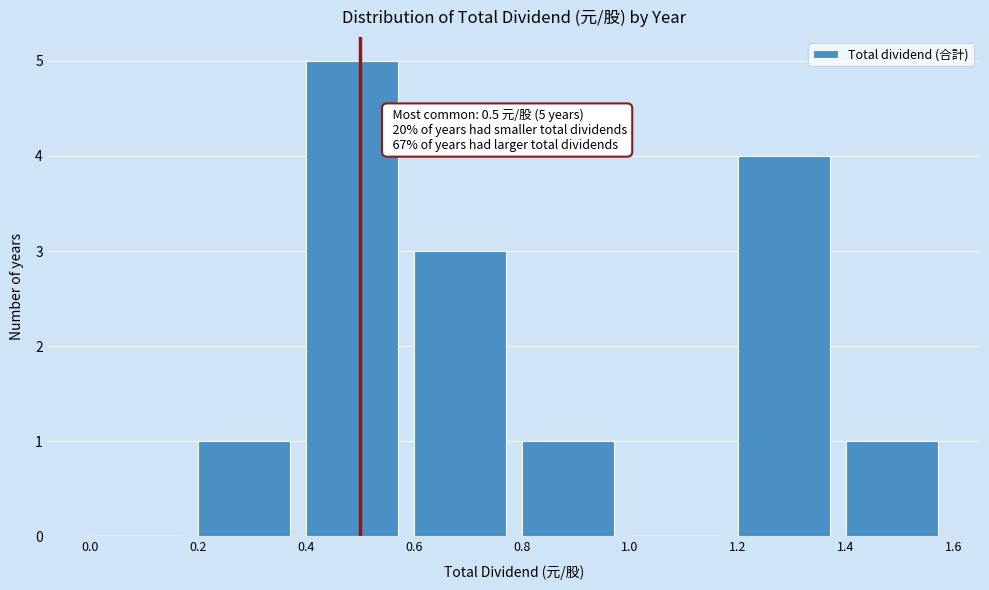

Over which range of the x-axis is the bar tallest?

0.4 to 0.6